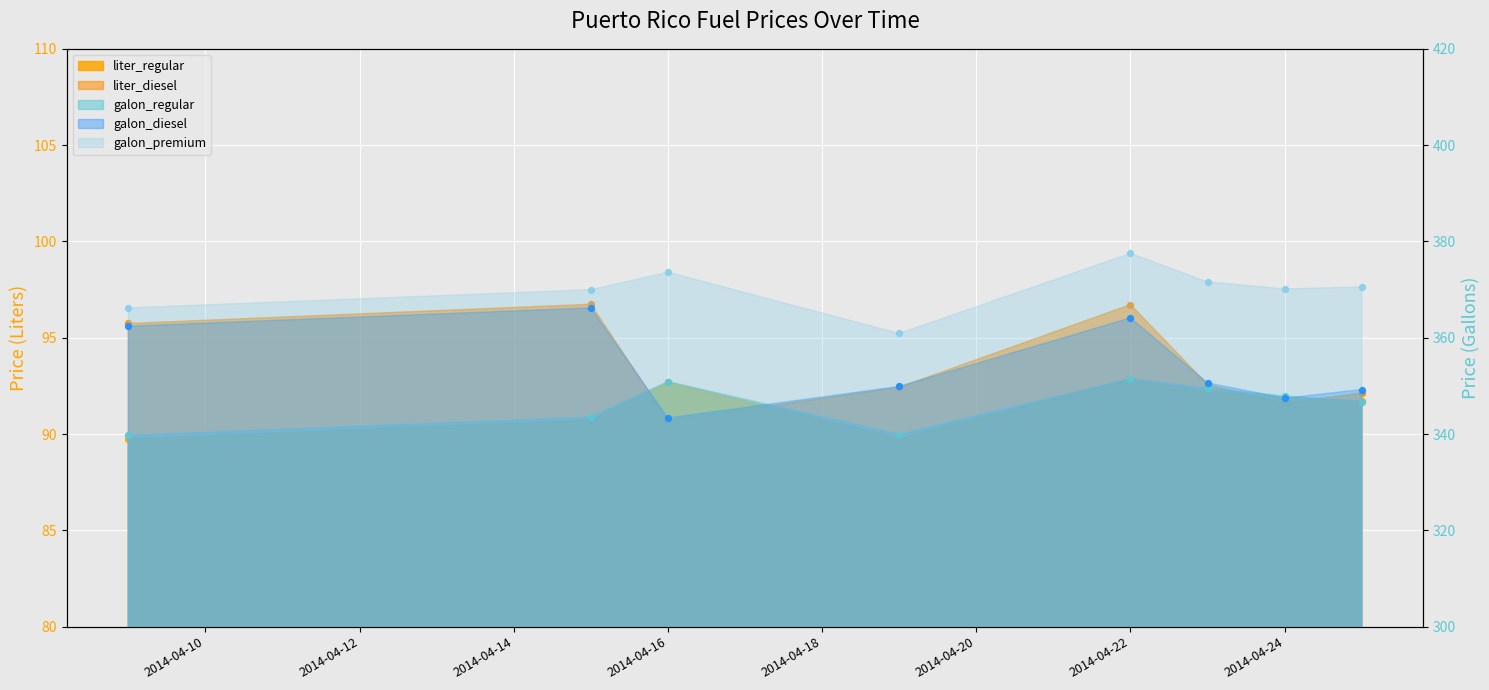

Which series has the largest Y range (max minus min)?

galon_diesel